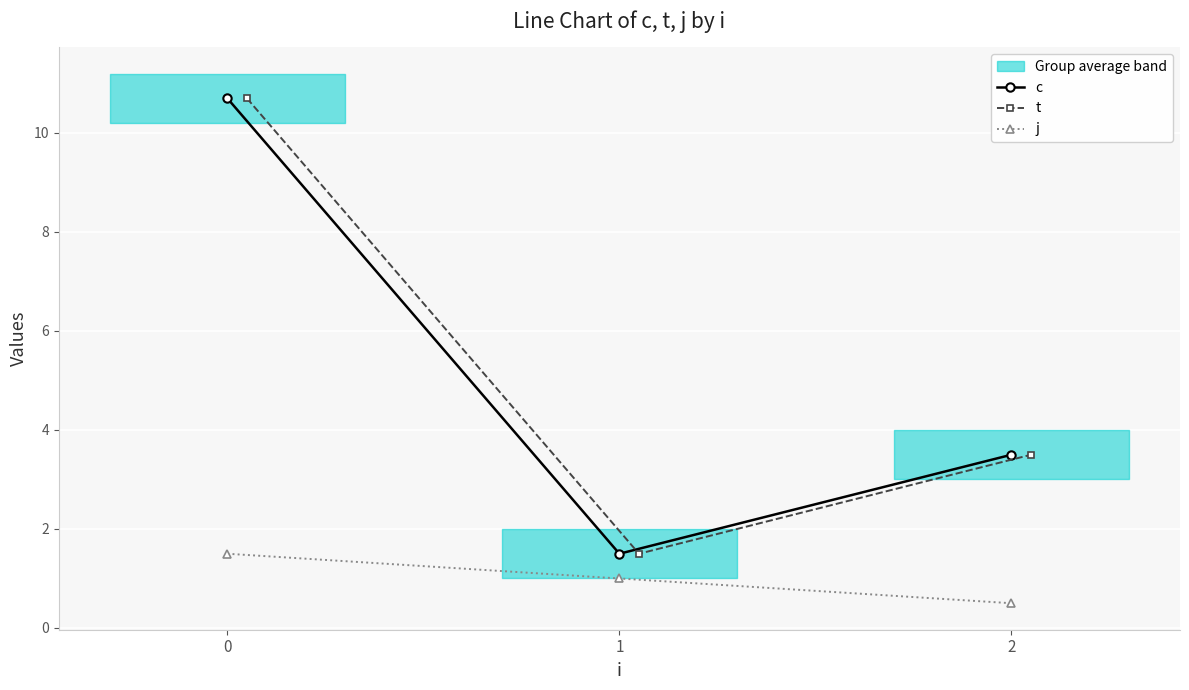

True or false: c has a value of 18.1 at 0.

False